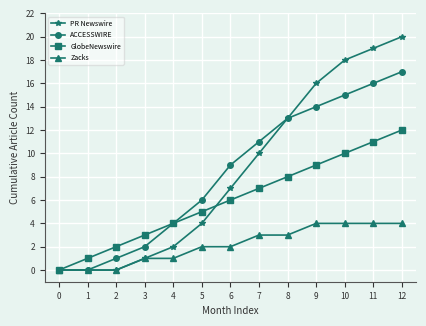

True or false: ACCESSWIRE has more than 0 points higher than both neighbors.

False